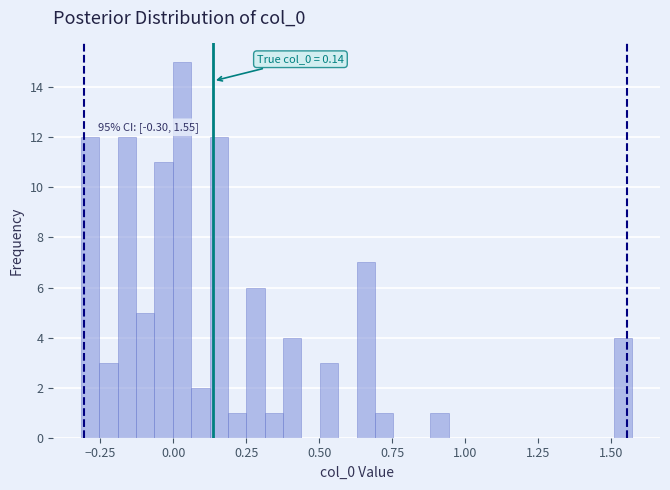

Around what value on the x-axis is the tallest bar? Give the approximate position of its centre, as read against the axis.

0.05